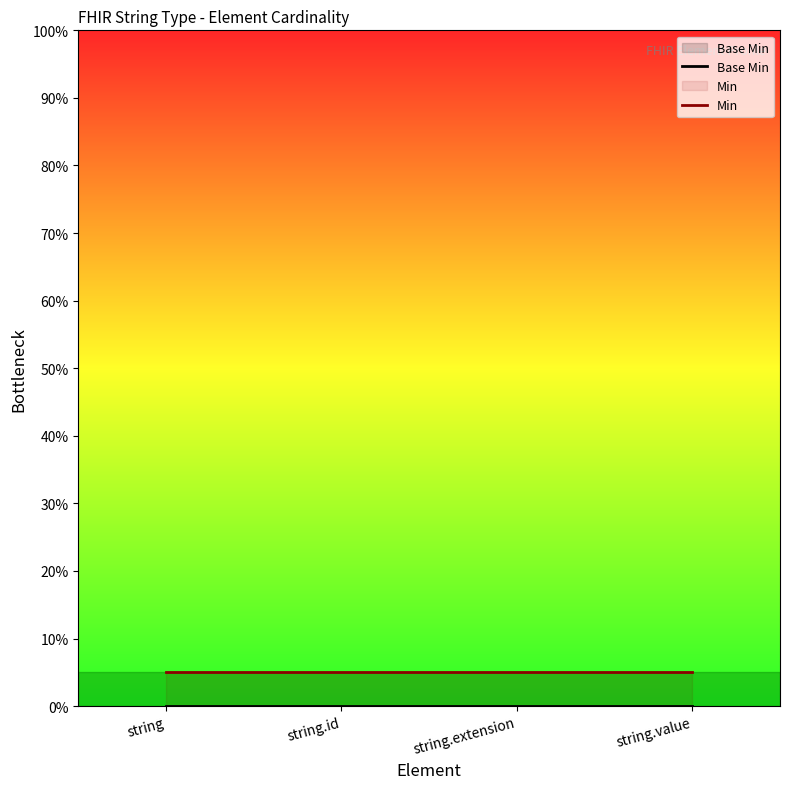

Which series has the largest total across all categories?

Min